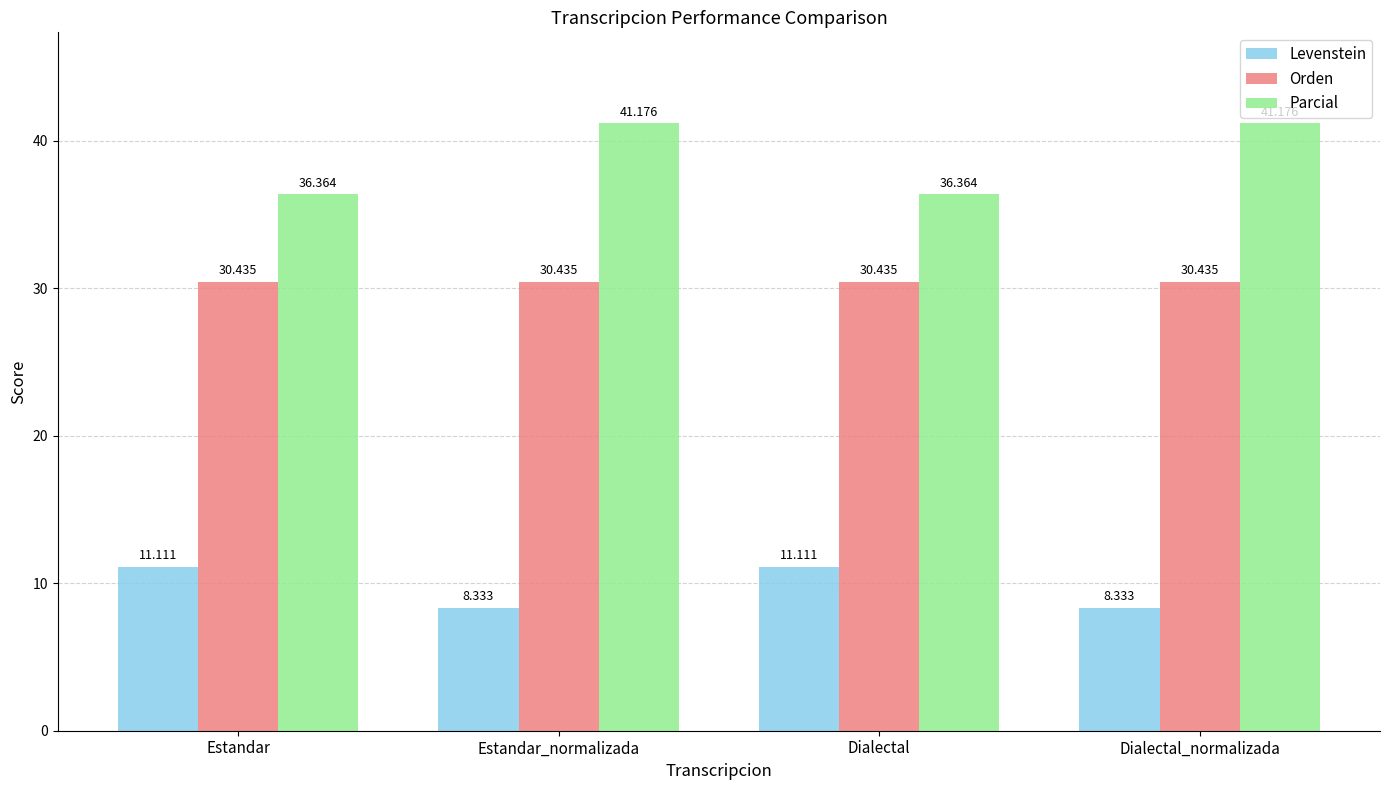

Which series has the widest spread of values?

Parcial